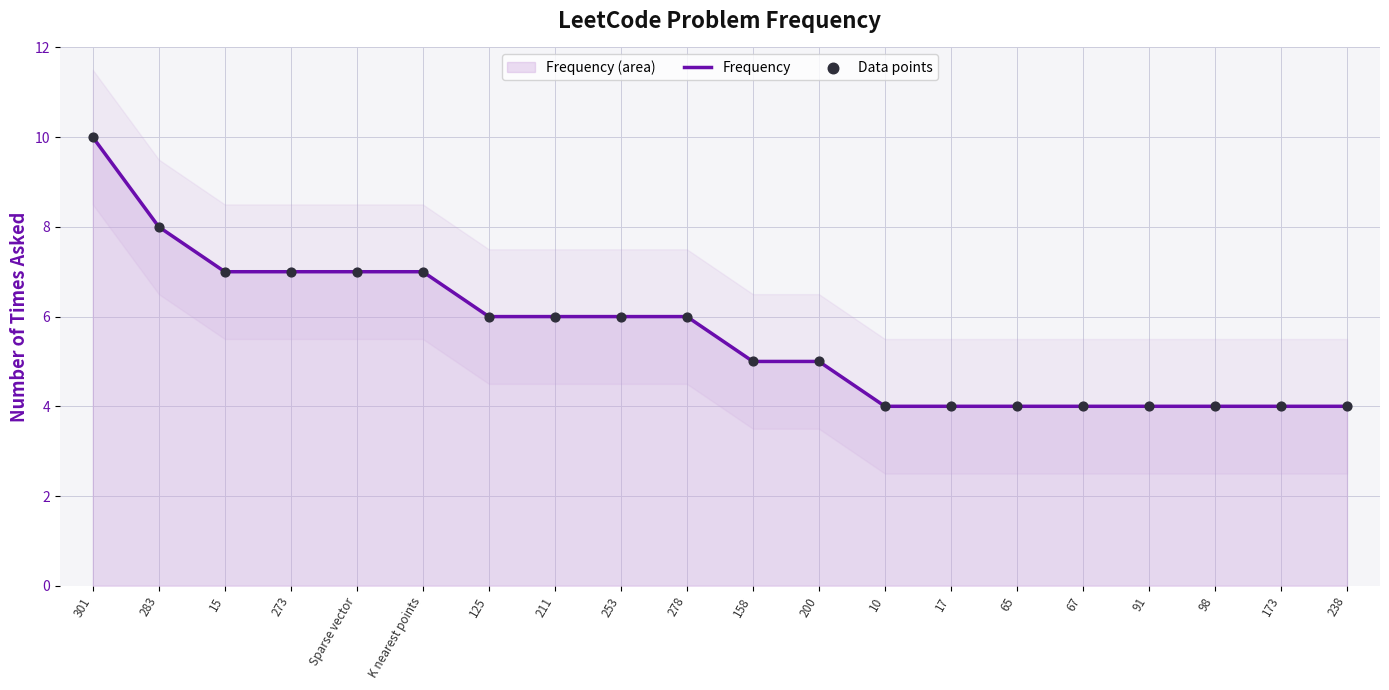

Which series contains the lowest Y value?

Frequency